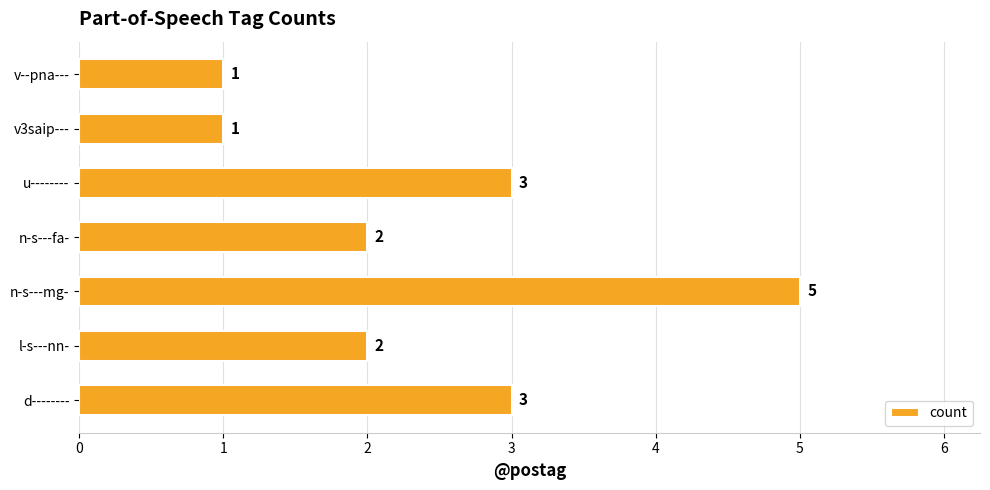

Count the values in the range 1 to 3.

6